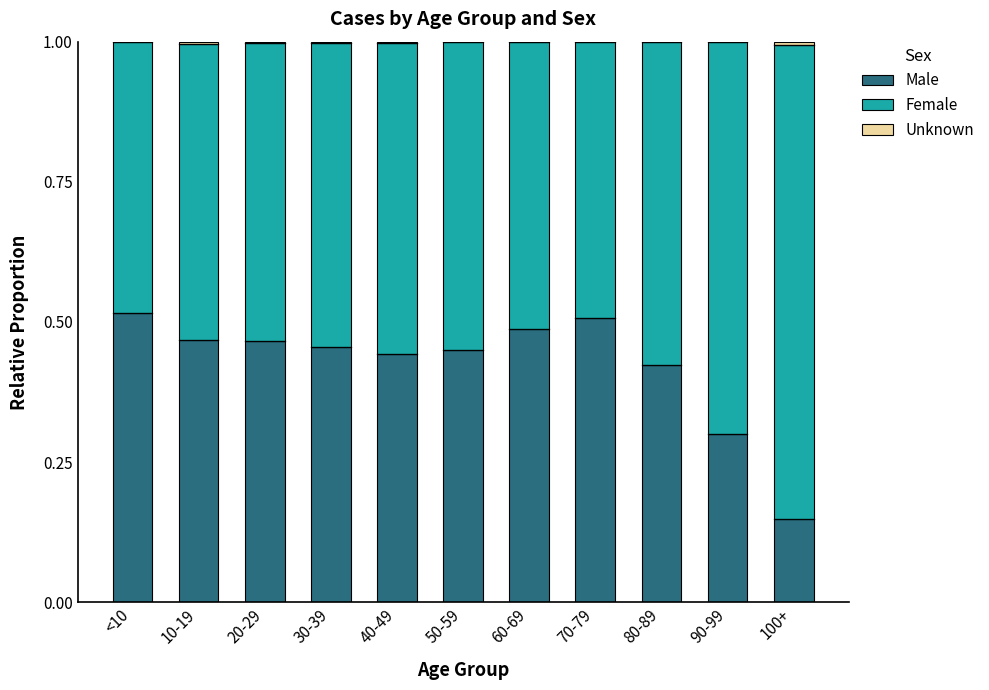

The value of Male at 60-69 is 0.5. True or false?

True